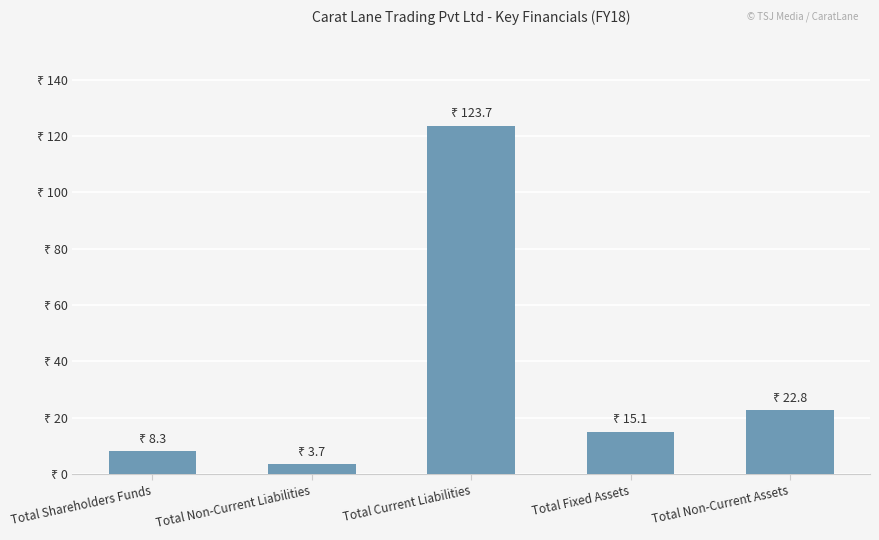

Rank the categories by value from lowest to highest.

Total Non-Current Liabilities, Total Shareholders Funds, Total Fixed Assets, Total Non-Current Assets, Total Current Liabilities